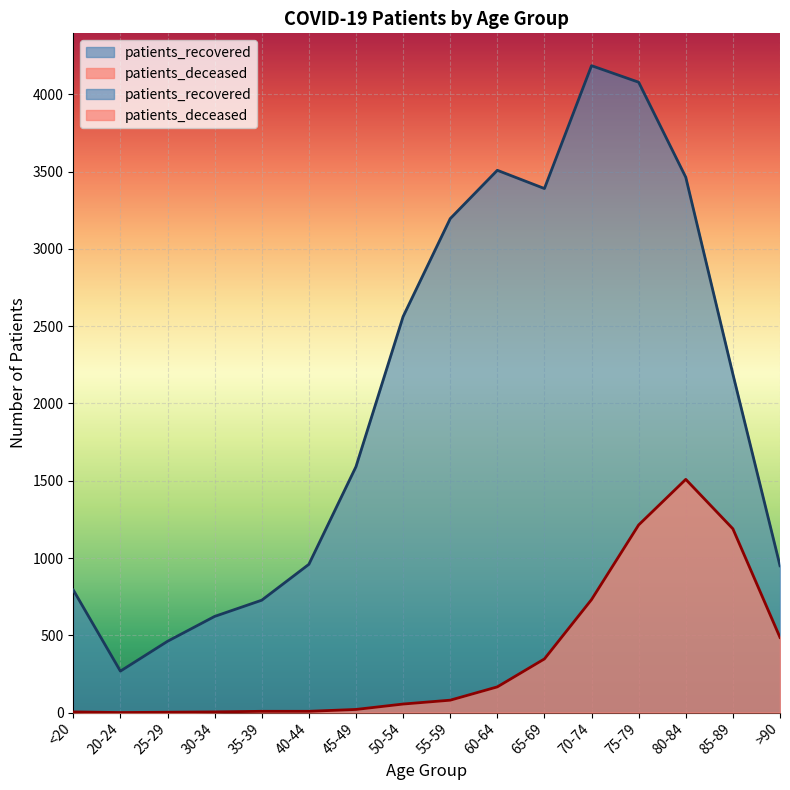

Read the patients_recovered value at <20, to the nearest 10.

790